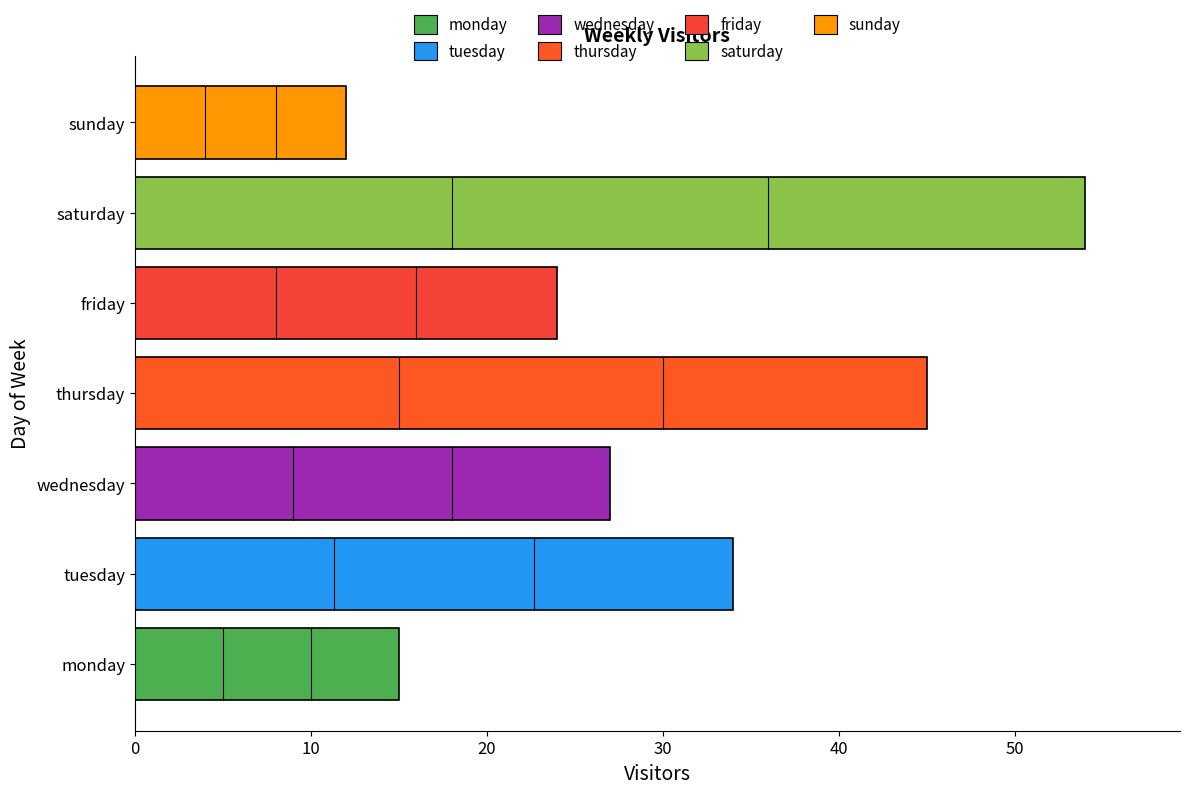

List the labels in order of value, largest first.

saturday, thursday, tuesday, wednesday, friday, monday, sunday